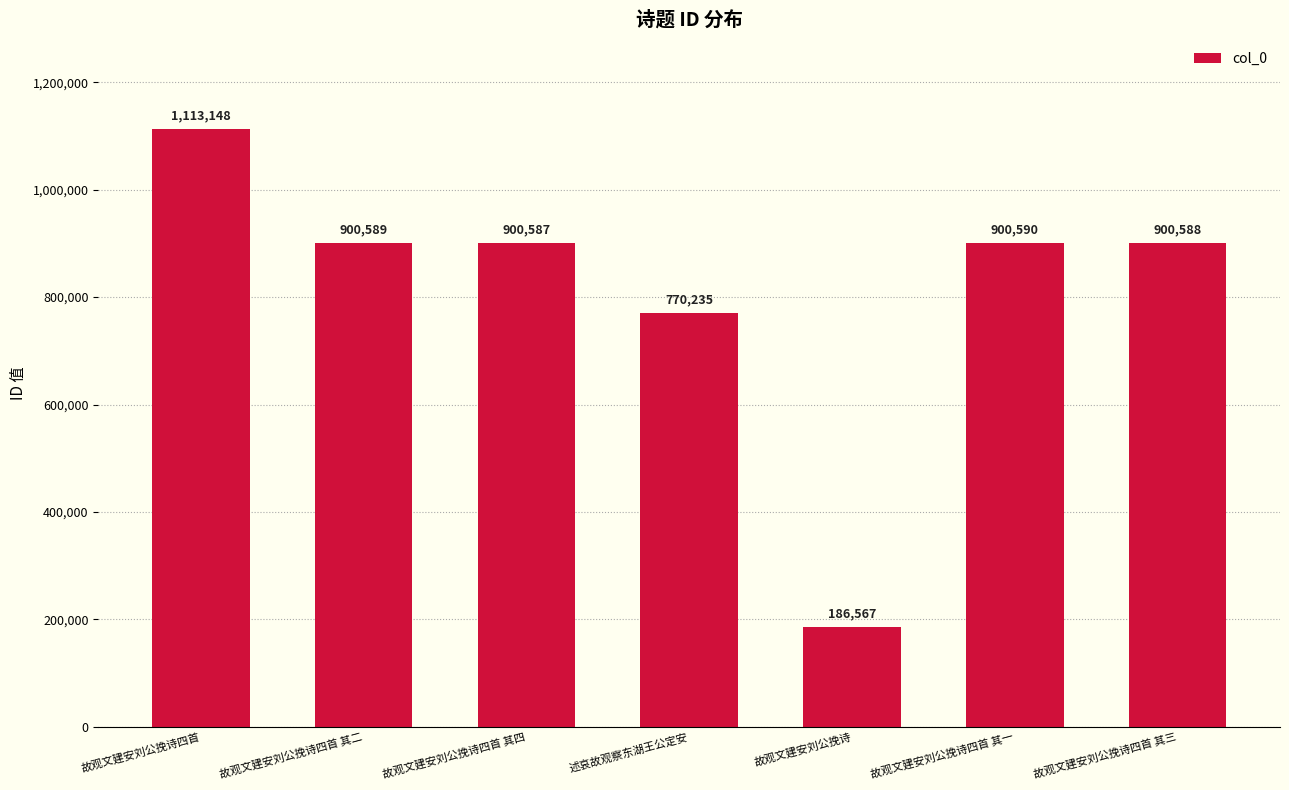

Rank the categories by value from highest to lowest.

故观文建安刘公挽诗四首, 故观文建安刘公挽诗四首 其一, 故观文建安刘公挽诗四首 其二, 故观文建安刘公挽诗四首 其三, 故观文建安刘公挽诗四首 其四, 述哀故观察东湖王公定安, 故观文建安刘公挽诗